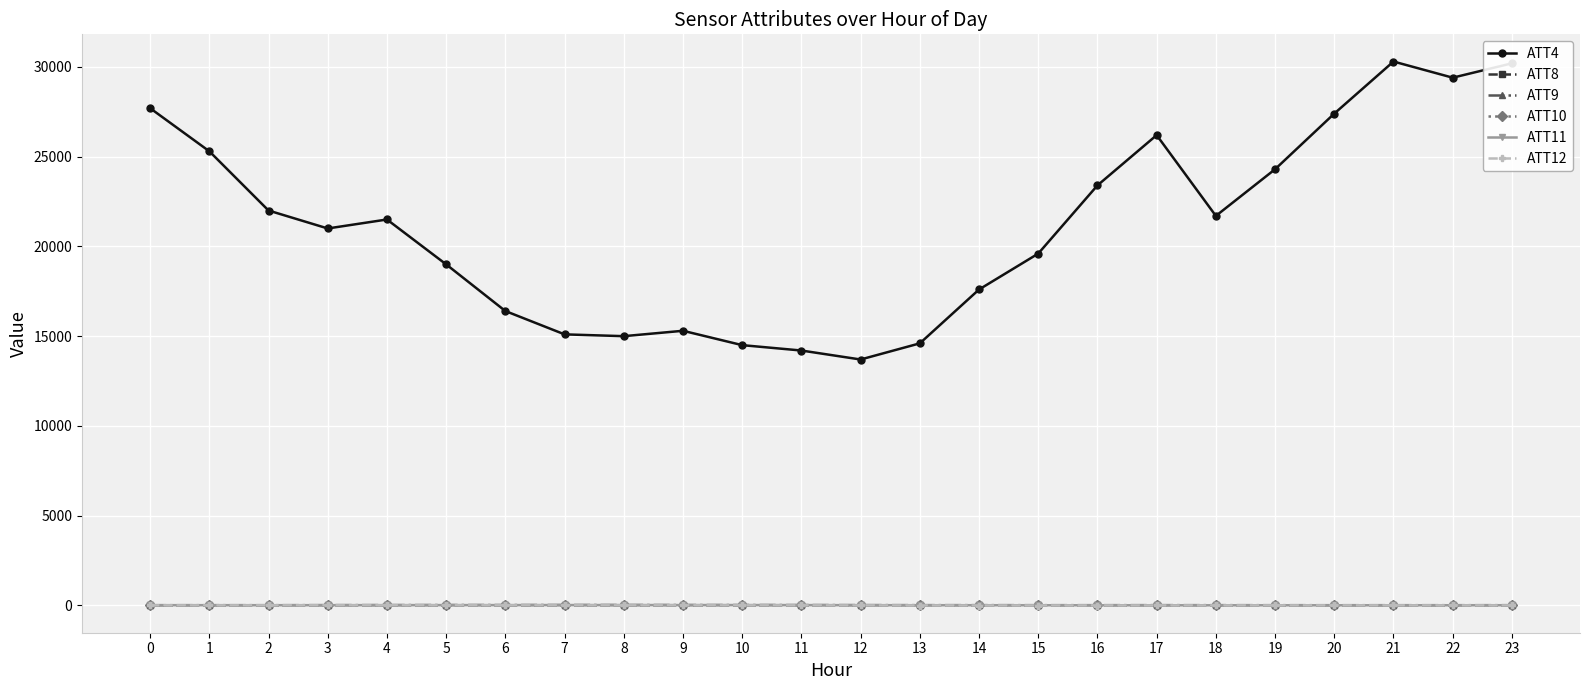

What is the minimum value shown in the chart?

-5.8